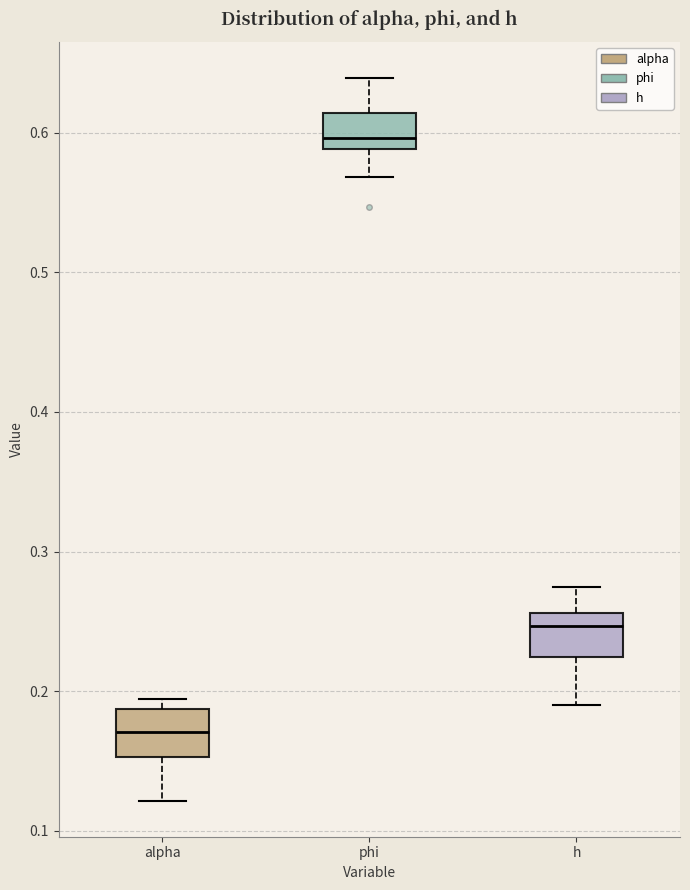

Where is the lower edge of the box for phi on the y-axis? The values are not printed on the chart, so give them approximately, as read against the axis.

0.59